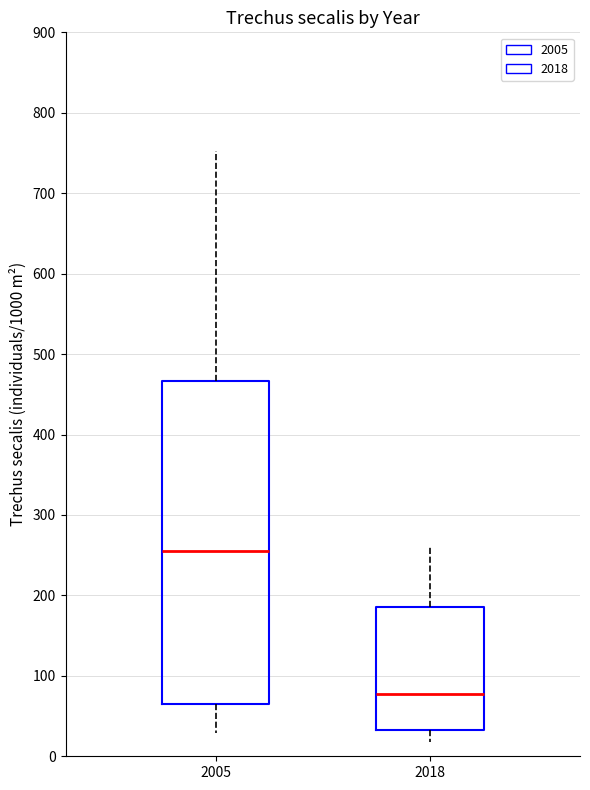

Reading left to right, transcribe this box plot: for each box, give where its median line is, the range the box spans, and where its two whiskers end, as read against the y-axis. The values are not printed on the chart, so give them approximately, as read against the axis.

2005: median 250, box 70 to 470, whiskers 30 to 750
2018: median 80, box 30 to 190, whiskers 20 to 260